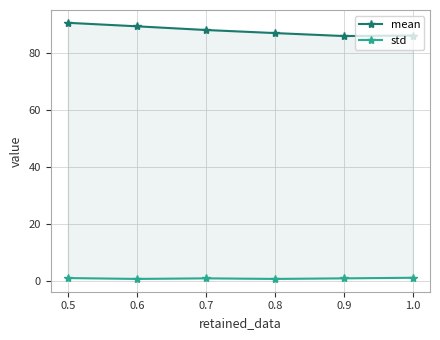

What is the minimum value shown in the chart?

0.8